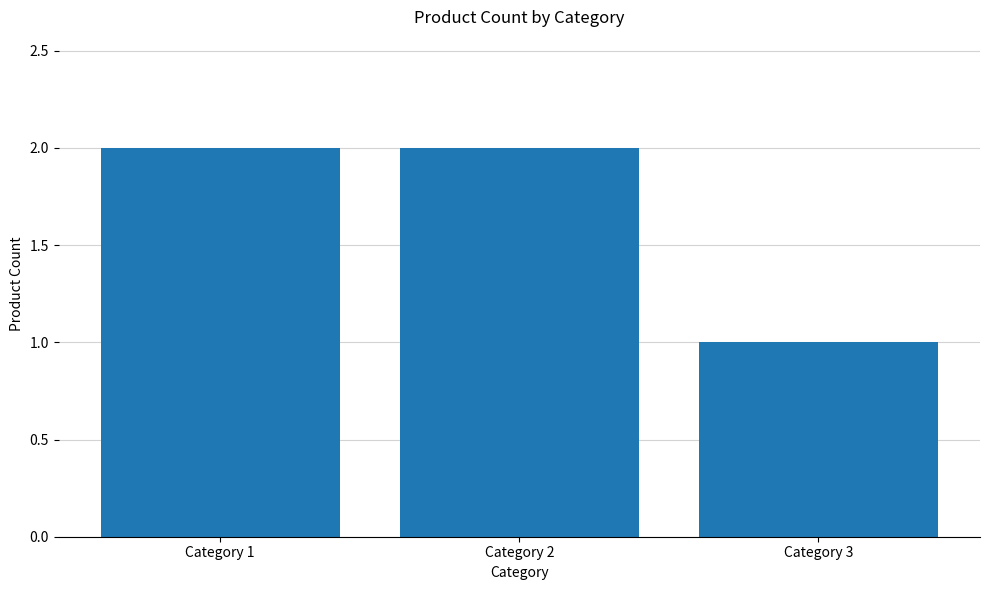

At which label is the value closest to 1?

Category 3